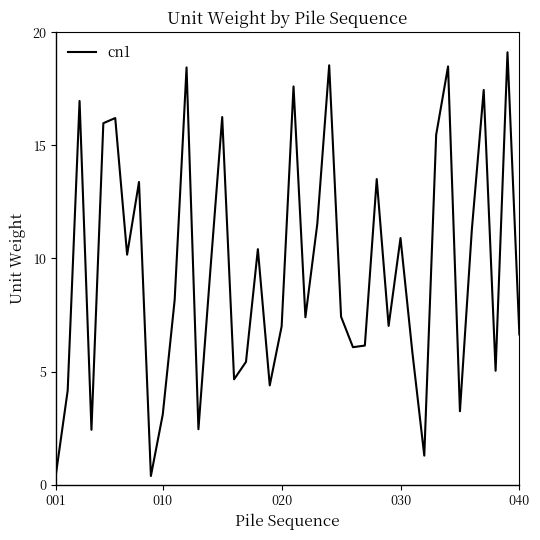

Does the chart display data point markers on the line(s)?

No